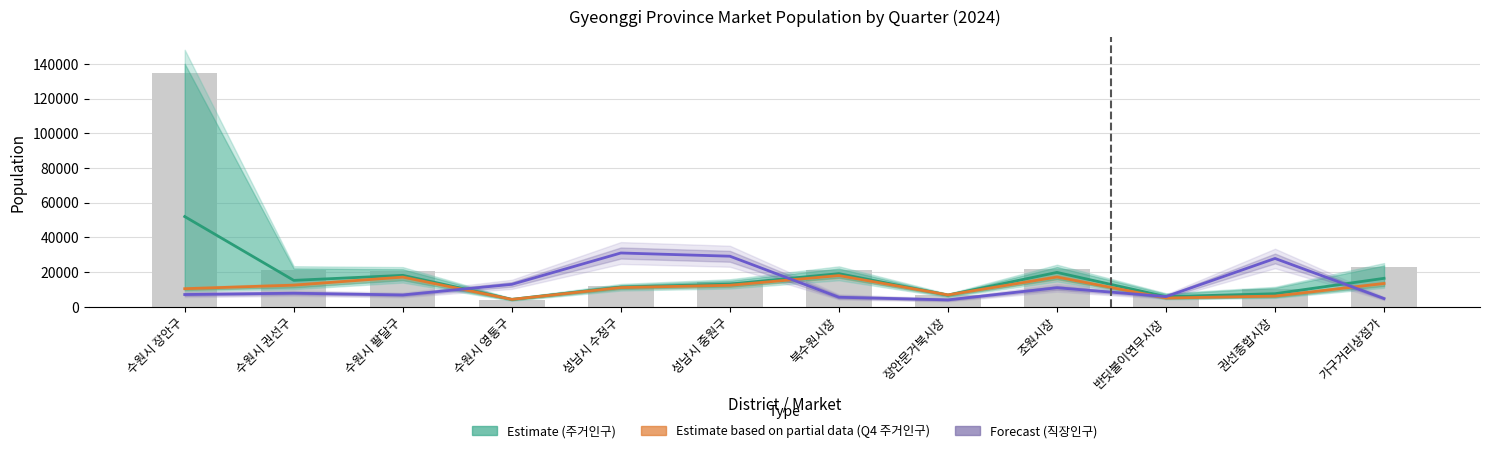

At 조원시장, list the series in order from smallest to largest.

Forecast (직장인구), Estimate based on partial data (2024Q4 주거인구), Estimate (주거인구)